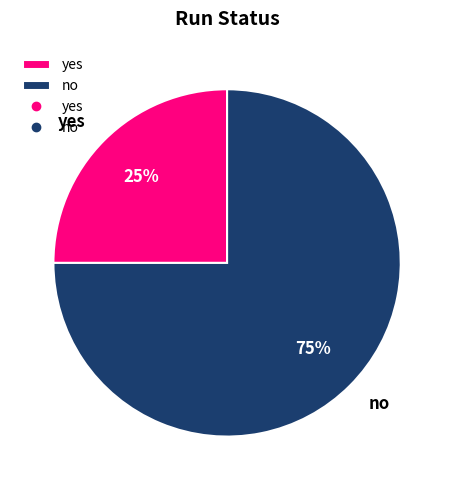

The yes slice represents 17% of the pie. True or false?

False